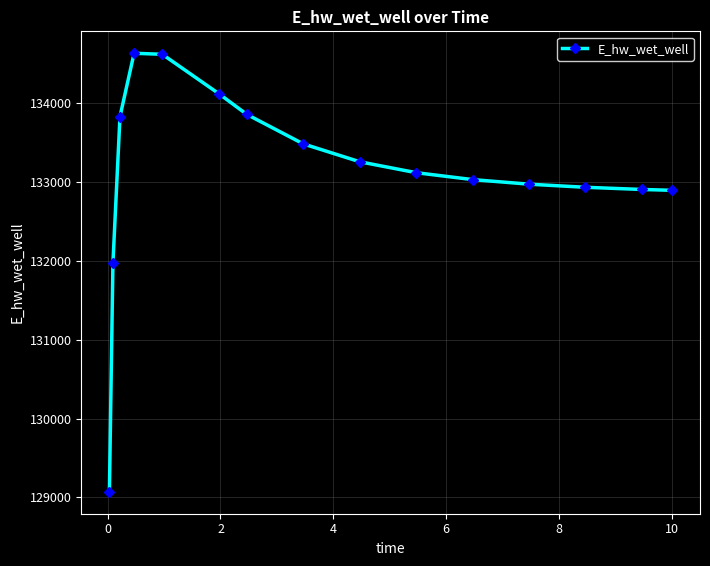

What is the average value?

133111.4